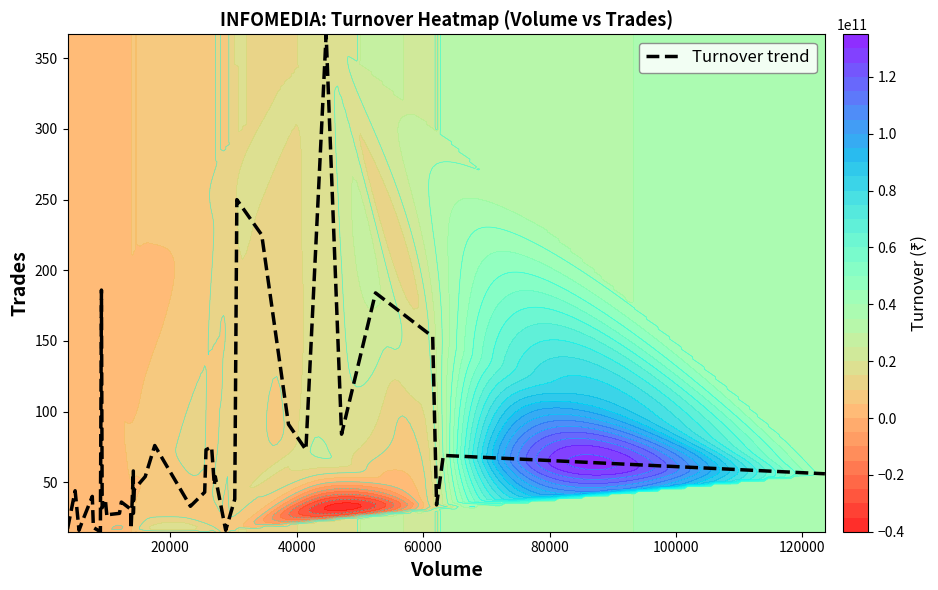

What is the maximum value for Turnover trend?

367